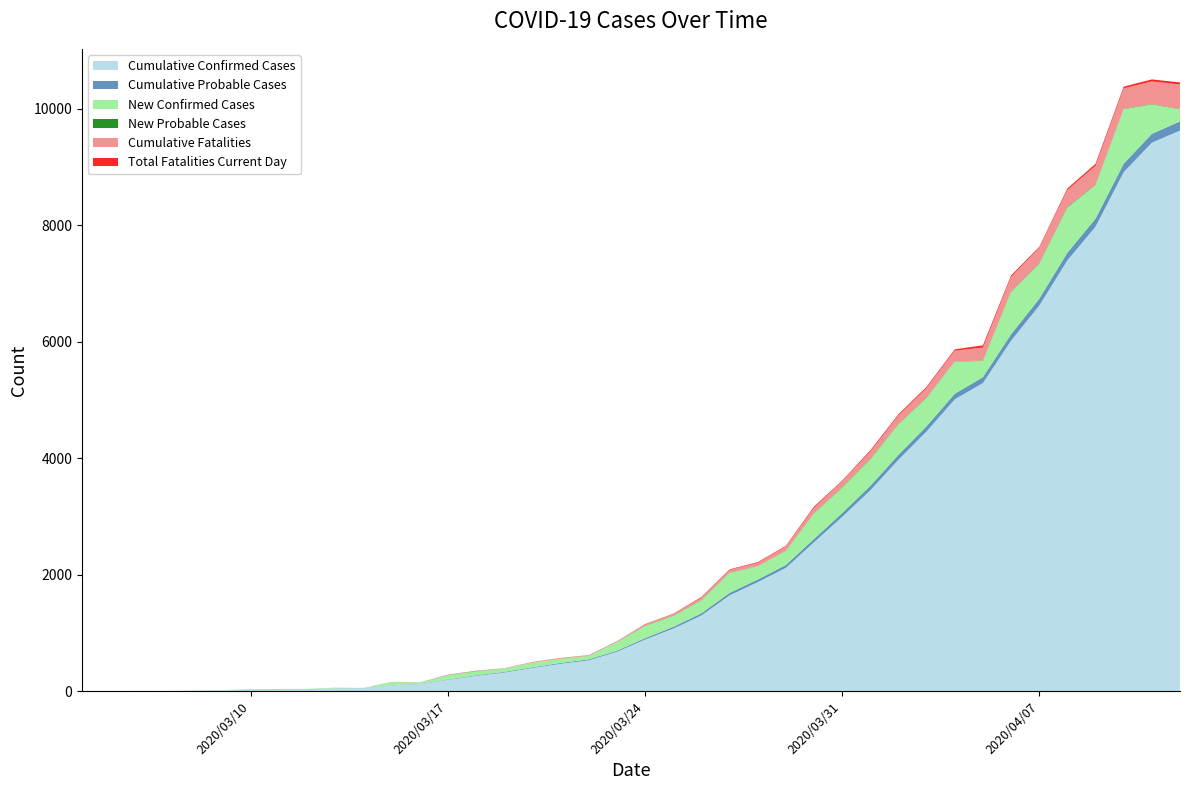

Reading left to right, transcribe all the data shown in this chart.

Cumulative Confirmed Cases: 0	0	1	1	3	9	19	25	30	43	47	100	120	193	260	317	396	467	527	674	884	1072	1298	1643	1870	2115	2555	2991	3447	3973	4458	5010	5289	6017	6618	7396	7974	8911	9417	9625
Cumulative Probable Cases: 0	0	0	0	1	1	2	3	3	3	3	3	4	7	11	12	12	15	17	18	24	30	37	42	44	49	56	65	76	83	91	95	101	109	118	130	138	144	151	157
New Confirmed Cases: 0	0	1	0	2	6	10	6	5	13	4	53	20	73	67	57	79	71	60	147	210	188	226	345	227	245	440	436	456	526	485	552	279	728	601	778	578	937	506	208
New Probable Cases: 0	0	0	0	1	0	1	1	0	0	0	0	1	3	4	1	0	3	2	1	6	6	7	5	2	5	7	9	11	7	8	4	6	8	9	12	8	6	7	6
Cumulative Fatalities: 0	0	0	0	0	0	0	0	0	0	0	1	2	4	6	6	9	11	12	14	20	26	37	46	58	69	89	101	122	143	163	185	223	249	265	290	323	352	387	421
Total Fatalities Current Day: 0	0	0	0	0	0	0	0	0	0	0	1	1	2	2	0	3	2	1	2	6	6	11	9	12	11	20	12	21	21	20	22	38	26	16	25	33	29	35	34